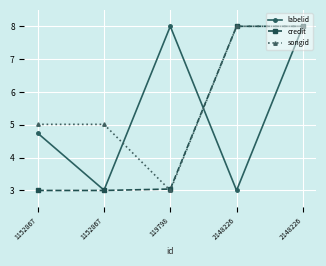

Rank the series at 2148226 from lowest to highest value.

labelid, credit, songid